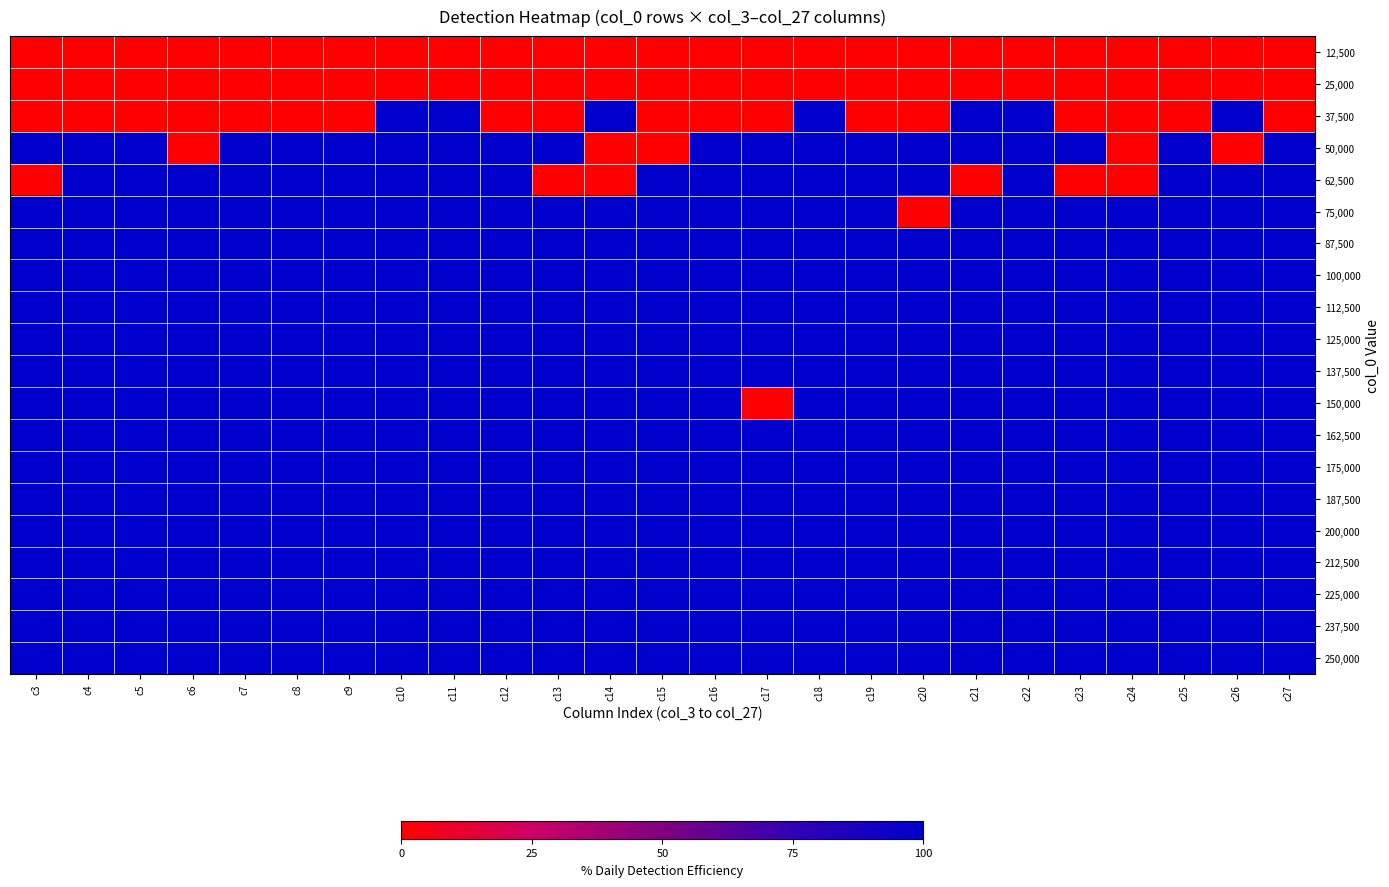

Rank the series by their maximum value, from highest to lowest.

37,500, 50,000, 62,500, 75,000, 87,500, 100,000, 112,500, 125,000, 137,500, 150,000, 162,500, 175,000, 187,500, 200,000, 212,500, 225,000, 237,500, 250,000, 12,500, 25,000